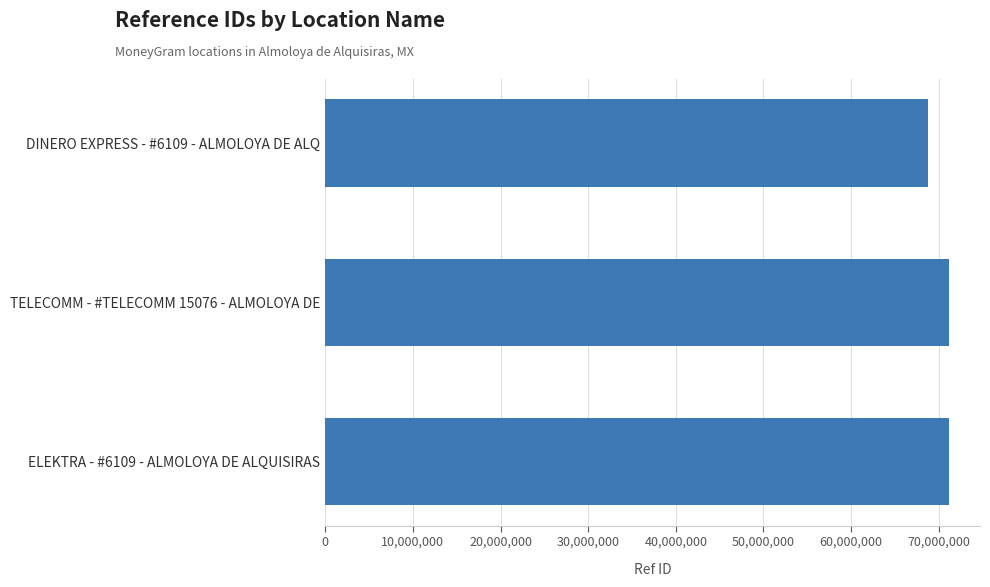

What is the ratio of the value at TELECOMM - #TELECOMM 15076 - ALMOLOYA DE to the value at ELEKTRA - #6109 - ALMOLOYA DE ALQUISIRAS?

1.0